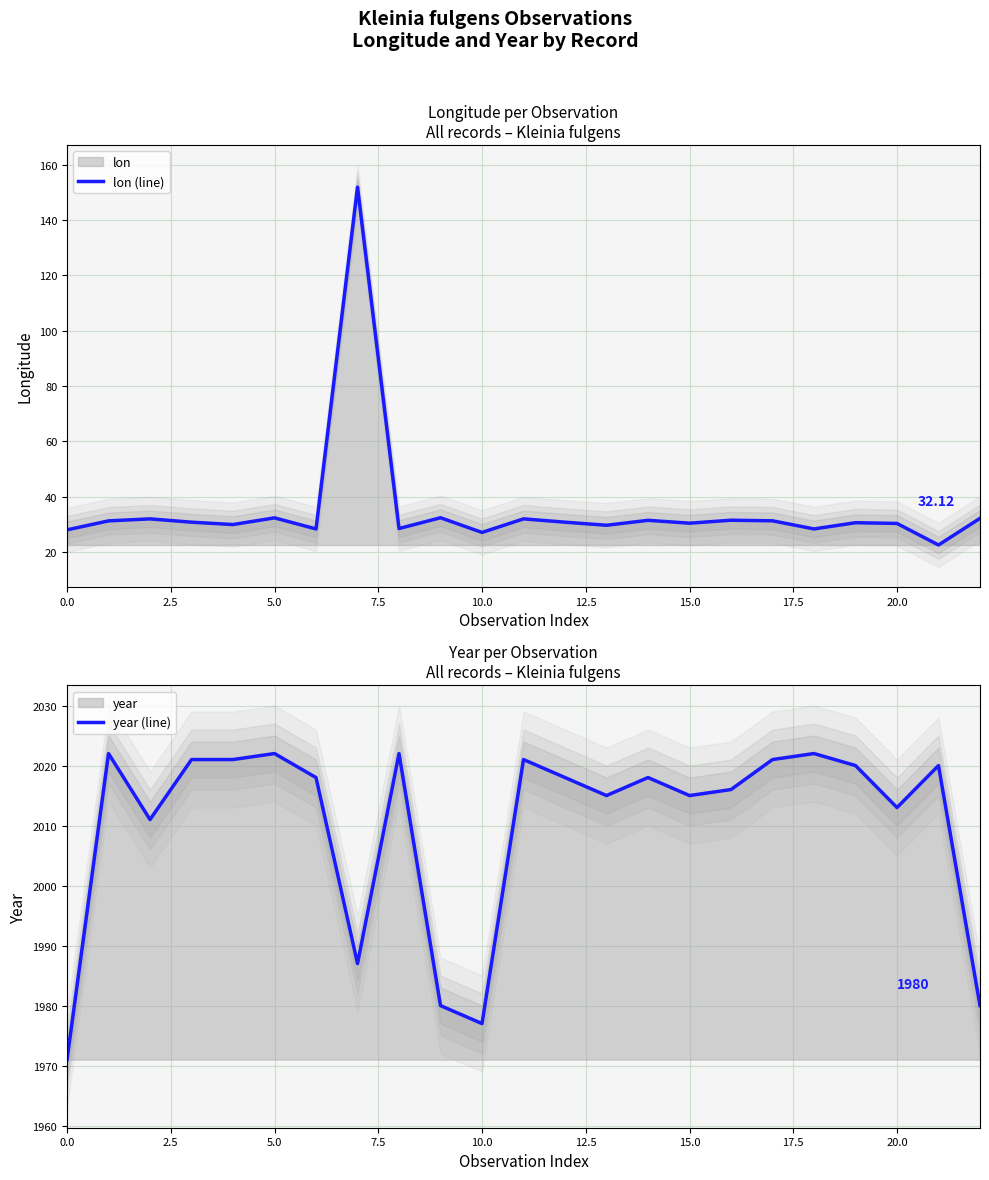

Is the value of year (line) at 22 greater than the value of lon (line) at 7.5?

Yes